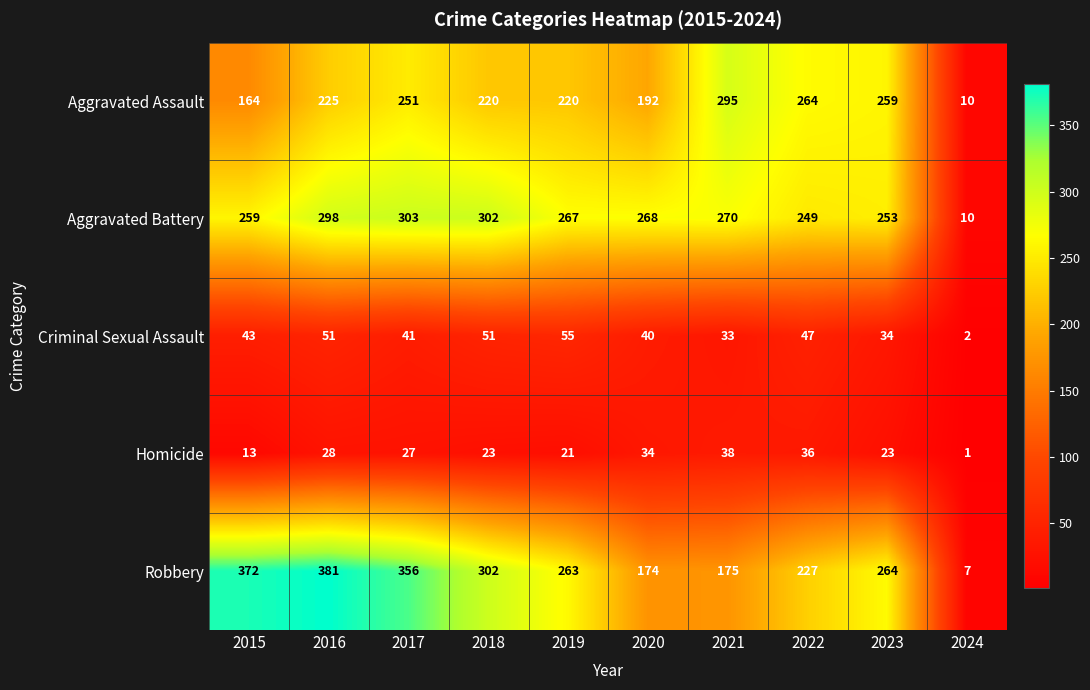

Which label corresponds to the smallest value in the chart?

2024